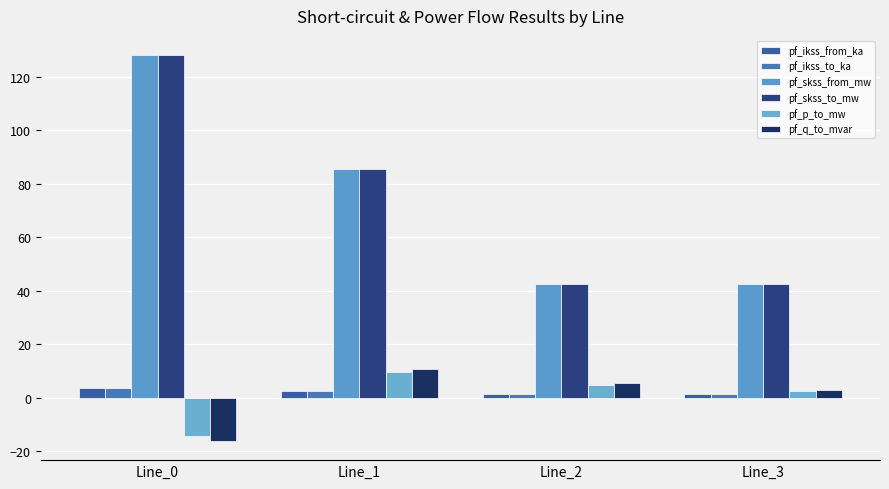

The pf_skss_to_mw series shows 67.5 at Line_2. True or false?

False